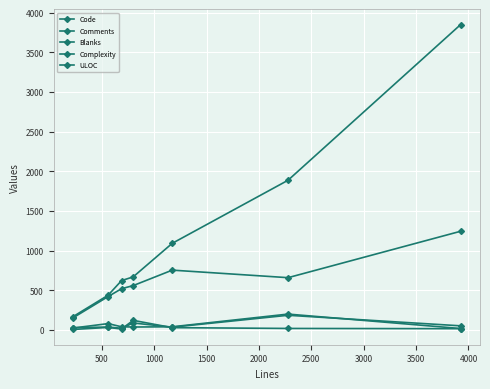

True or false: Complexity and Code intersect in this chart.

False